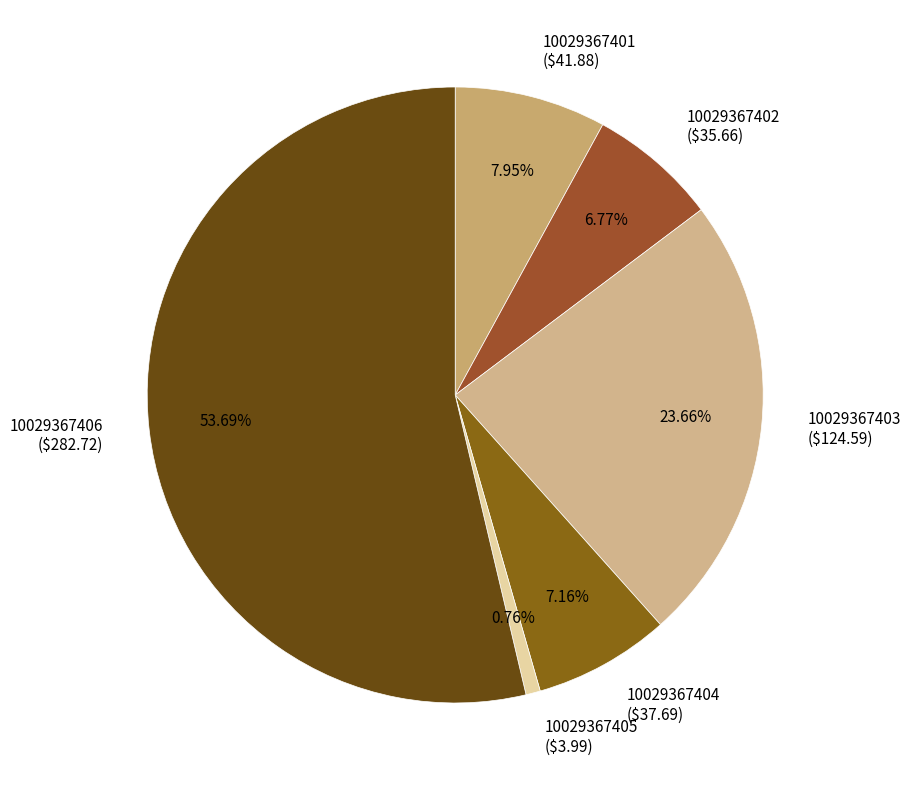

How many segments does this pie chart have?

6